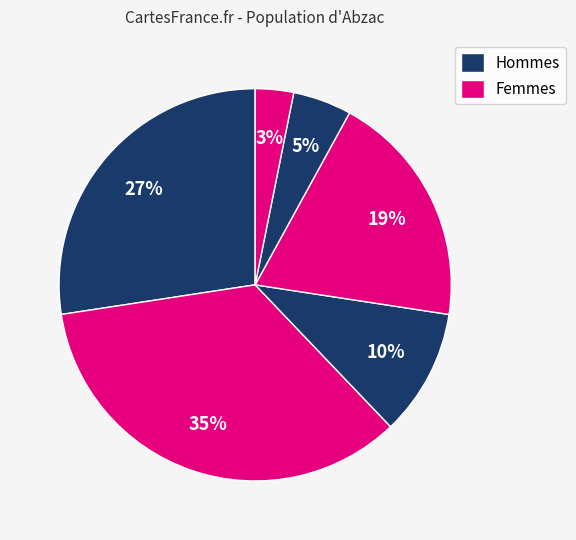

How many segments does this pie chart have?

6